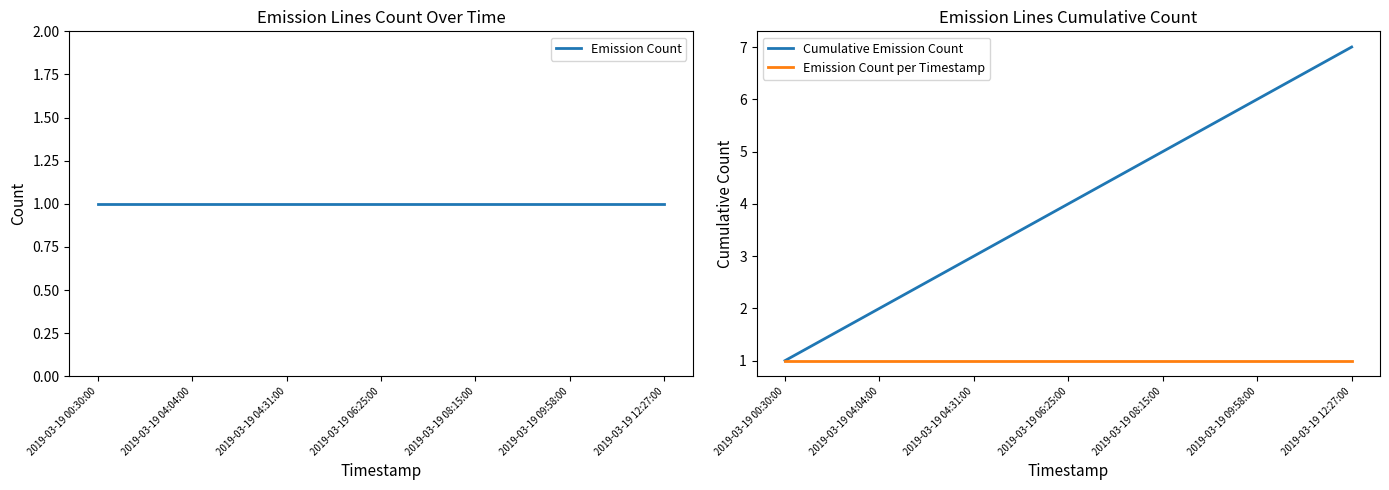

True or false: Emission Count per Timestamp and Cumulative Emission Count cross at least once.

False